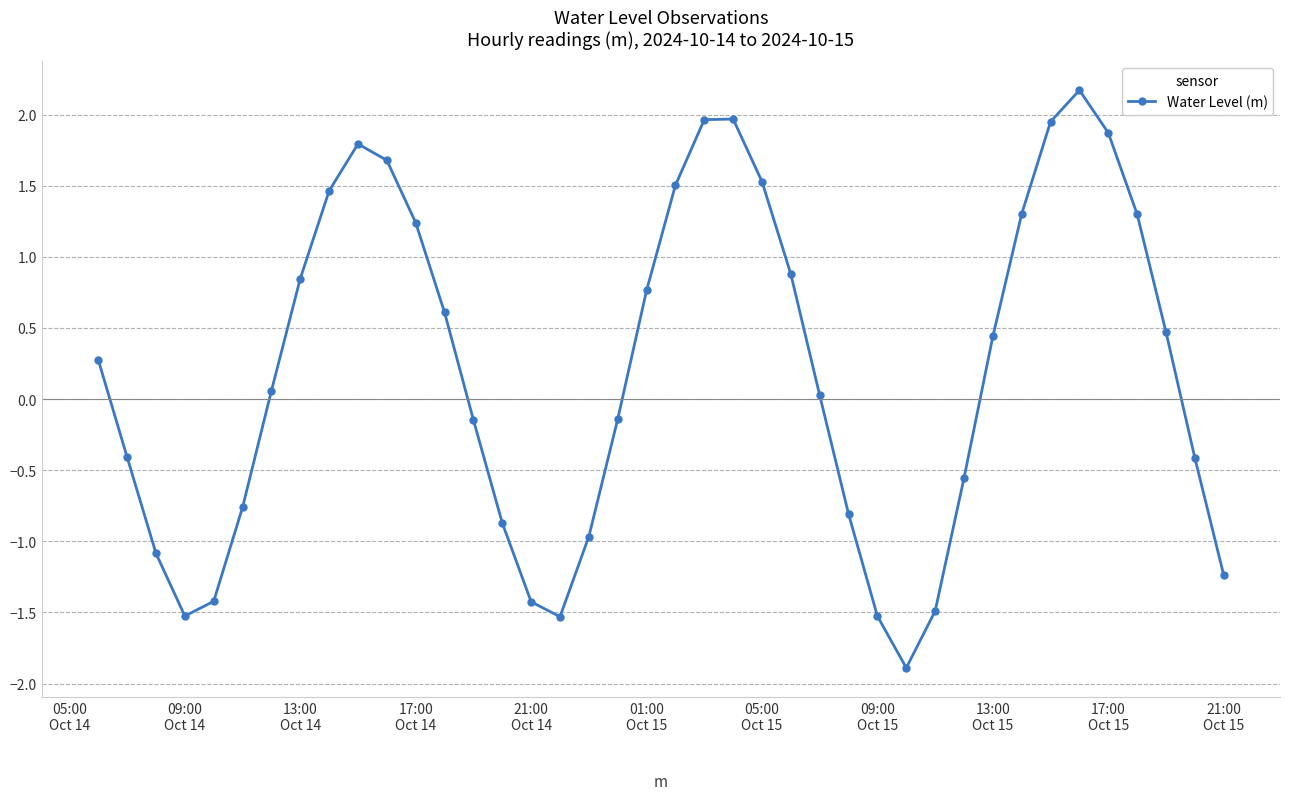

How many data points does each series have?

40